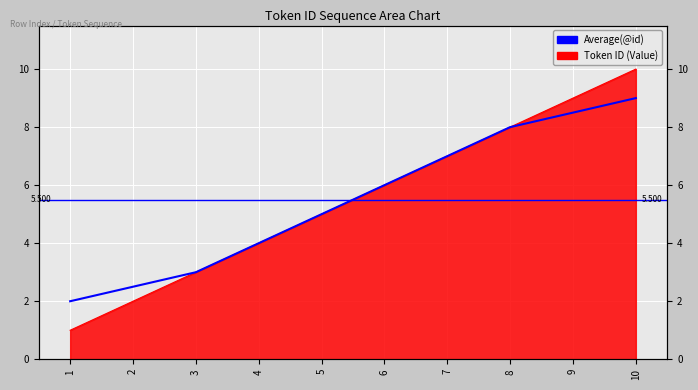

What is the value of the Token ID (Value) point at the 5th from the left?

5.0